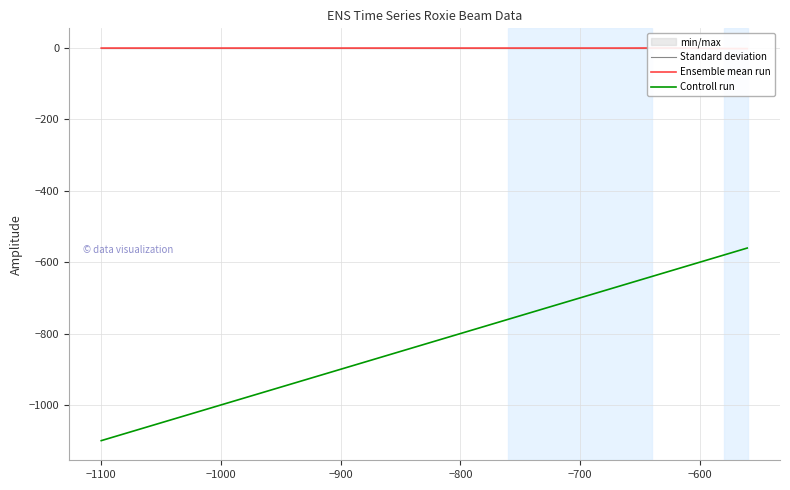

What is the highest value of the Controll run series?

-560.4